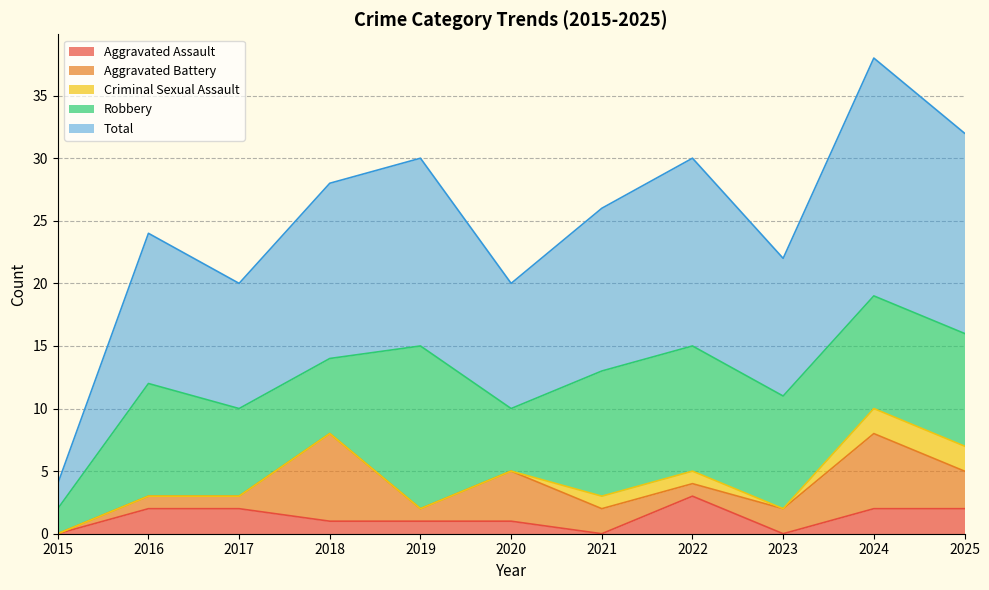

Does the chart display data point markers on the line(s)?

No